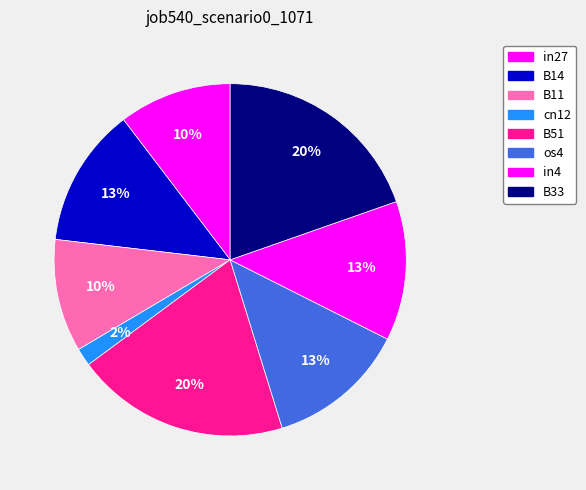

What is the smallest slice in the pie chart?

cn12